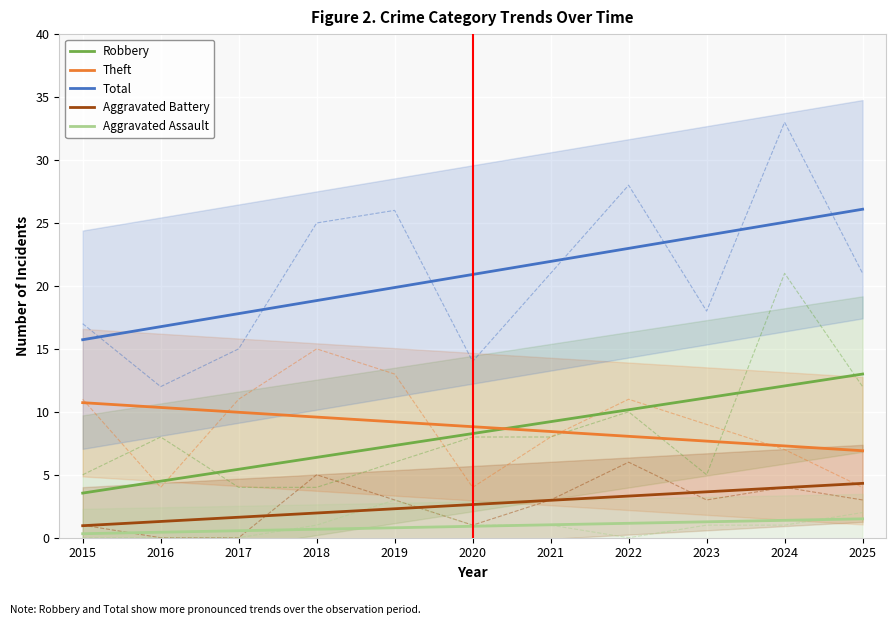

What is the value of the Robbery point at the 4th from the left?

6.4